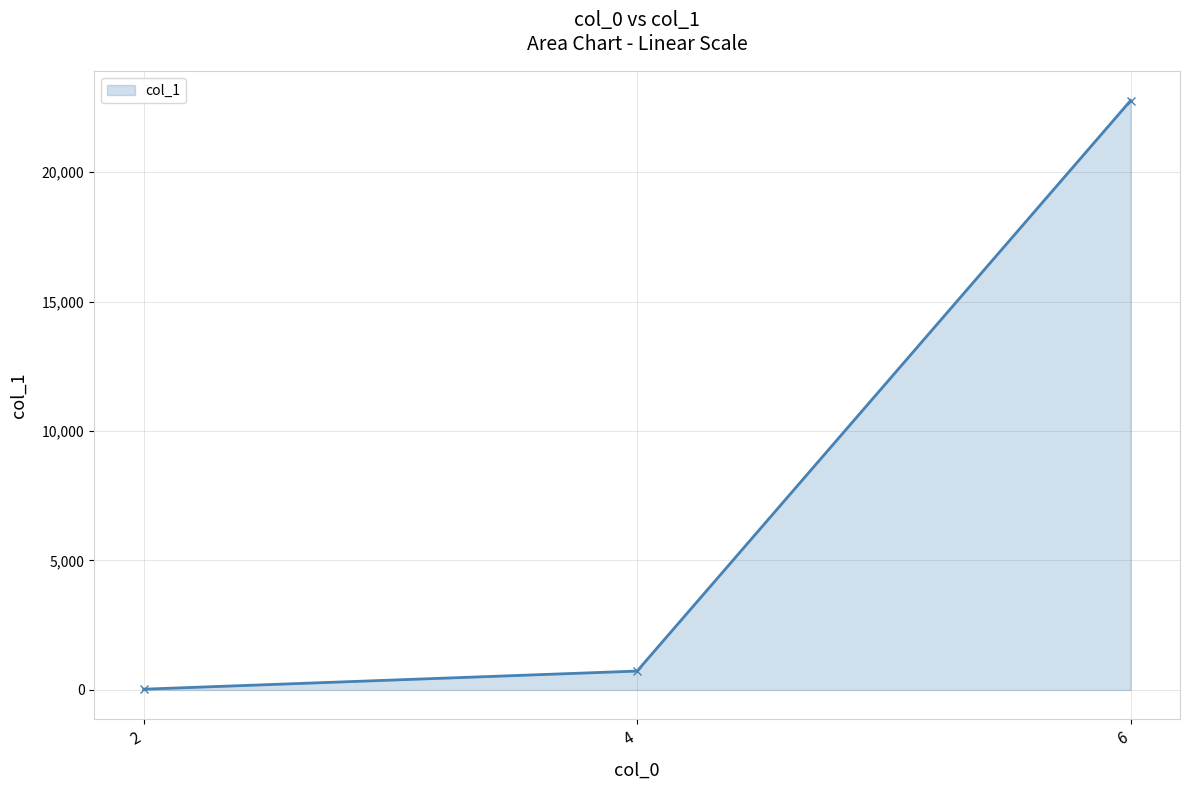

Reading right to left, list all the values displayed in this chart.

6=22763	4=729	2=29